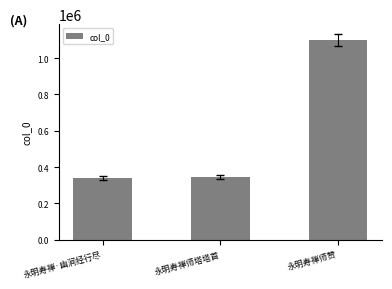

What is the sum of the values at 永明寿禅师赞 and 永明寿禅·幽涧经行尽?

1436302